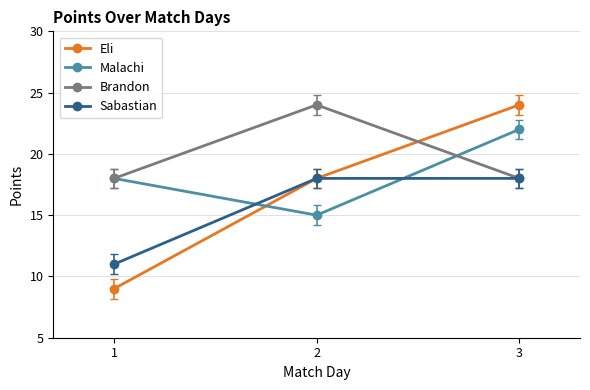

Between 2 and 3, which series saw the biggest shift?

Malachi